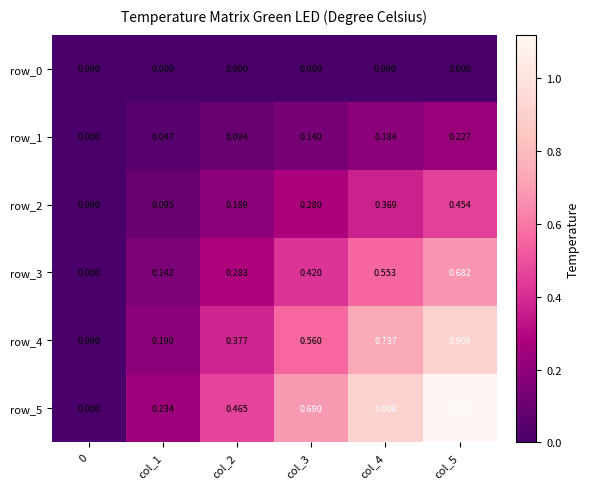

What is the sum of all row_2 values?

1.4